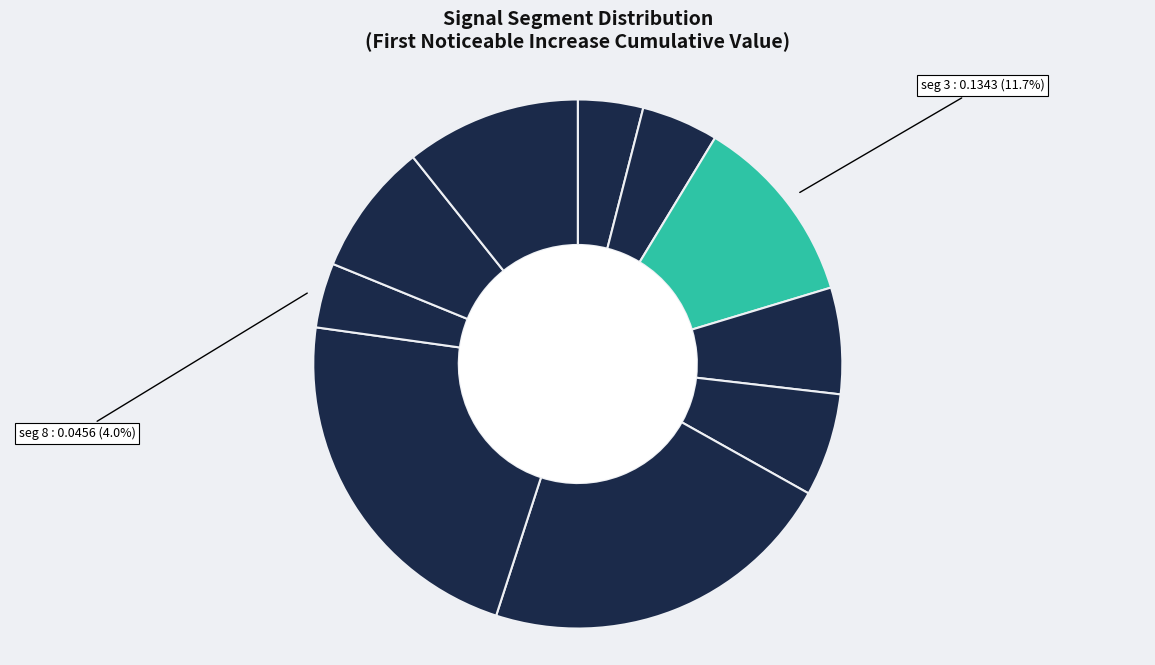

Is there any slice that represents more than half of the pie?

No